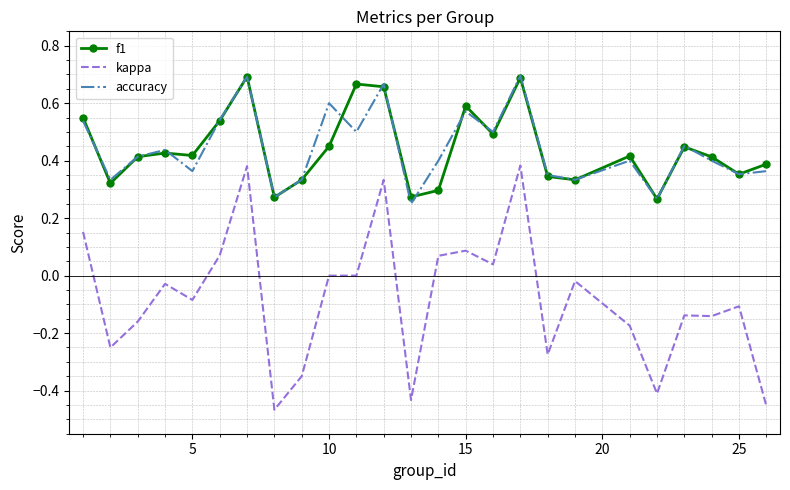

True or false: kappa and accuracy intersect in this chart.

False